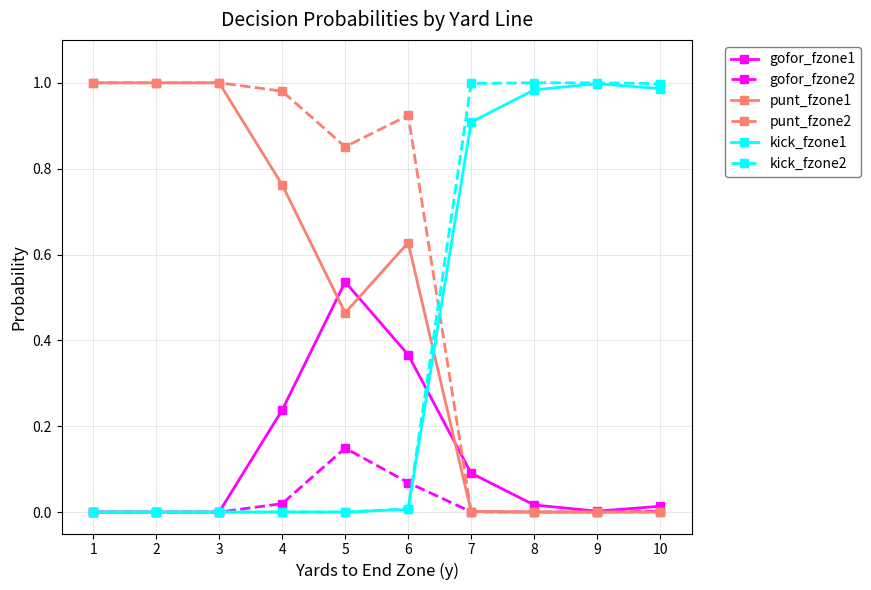

Which series has the largest total across all categories?

punt_fzone2